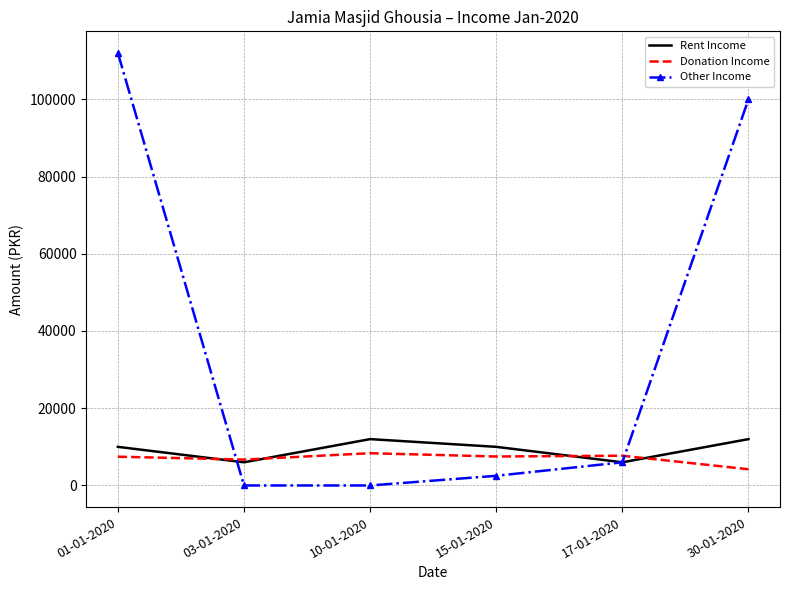

Which series changed the most between 01-01-2020 and 17-01-2020?

Other Income